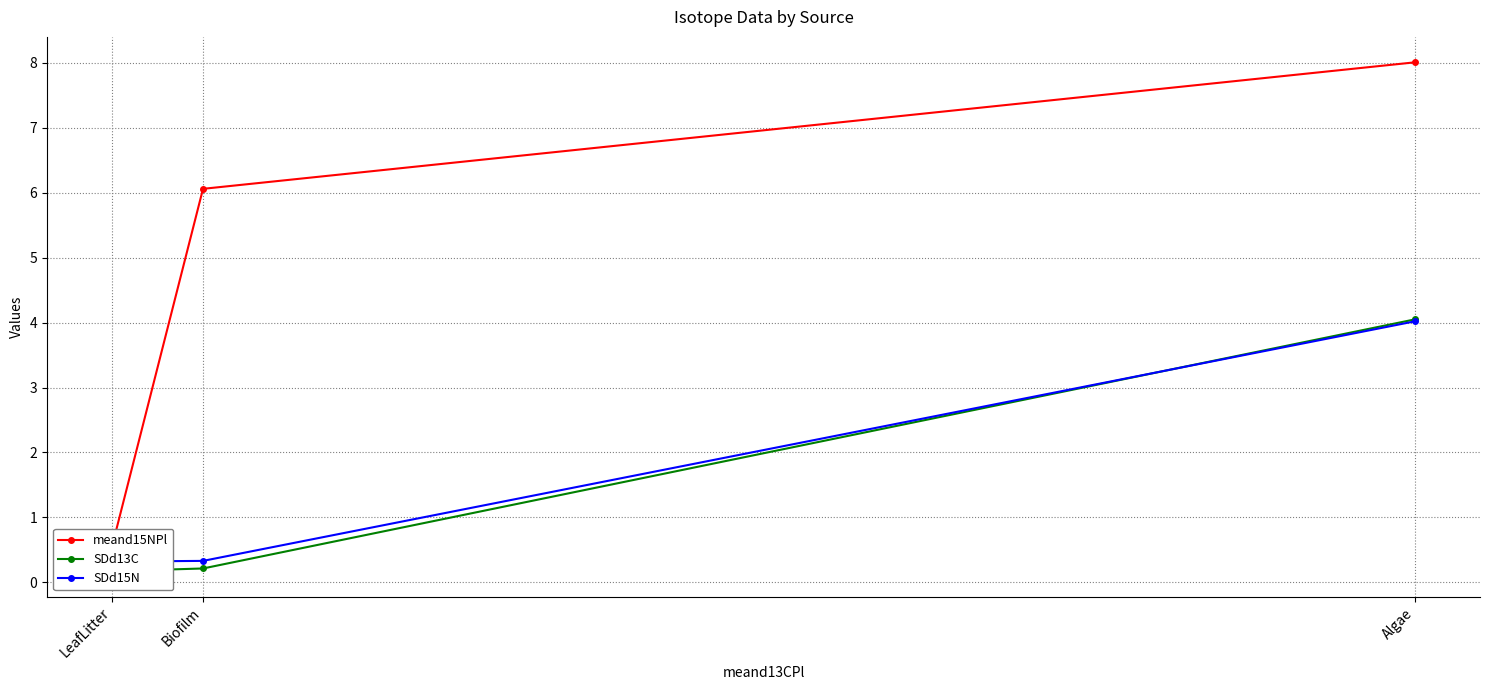

Reading left to right, what are all the values shown in this chart?

meand15NPl: LeafLitter=0.6	Biofilm=6.1	Algae=8.0
SDd13C: LeafLitter=0.2	Biofilm=0.2	Algae=4.0
SDd15N: LeafLitter=0.3	Biofilm=0.3	Algae=4.0